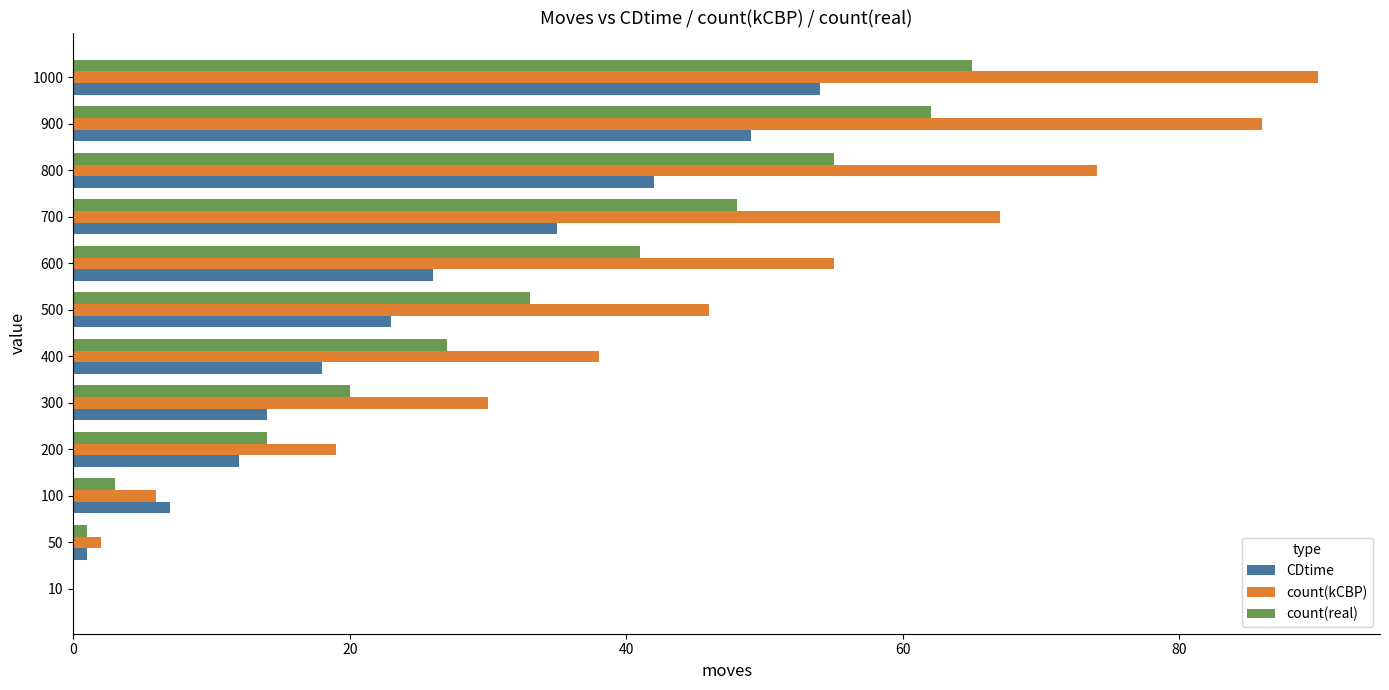

True or false: CDtime has a value of 23 at 500.

True